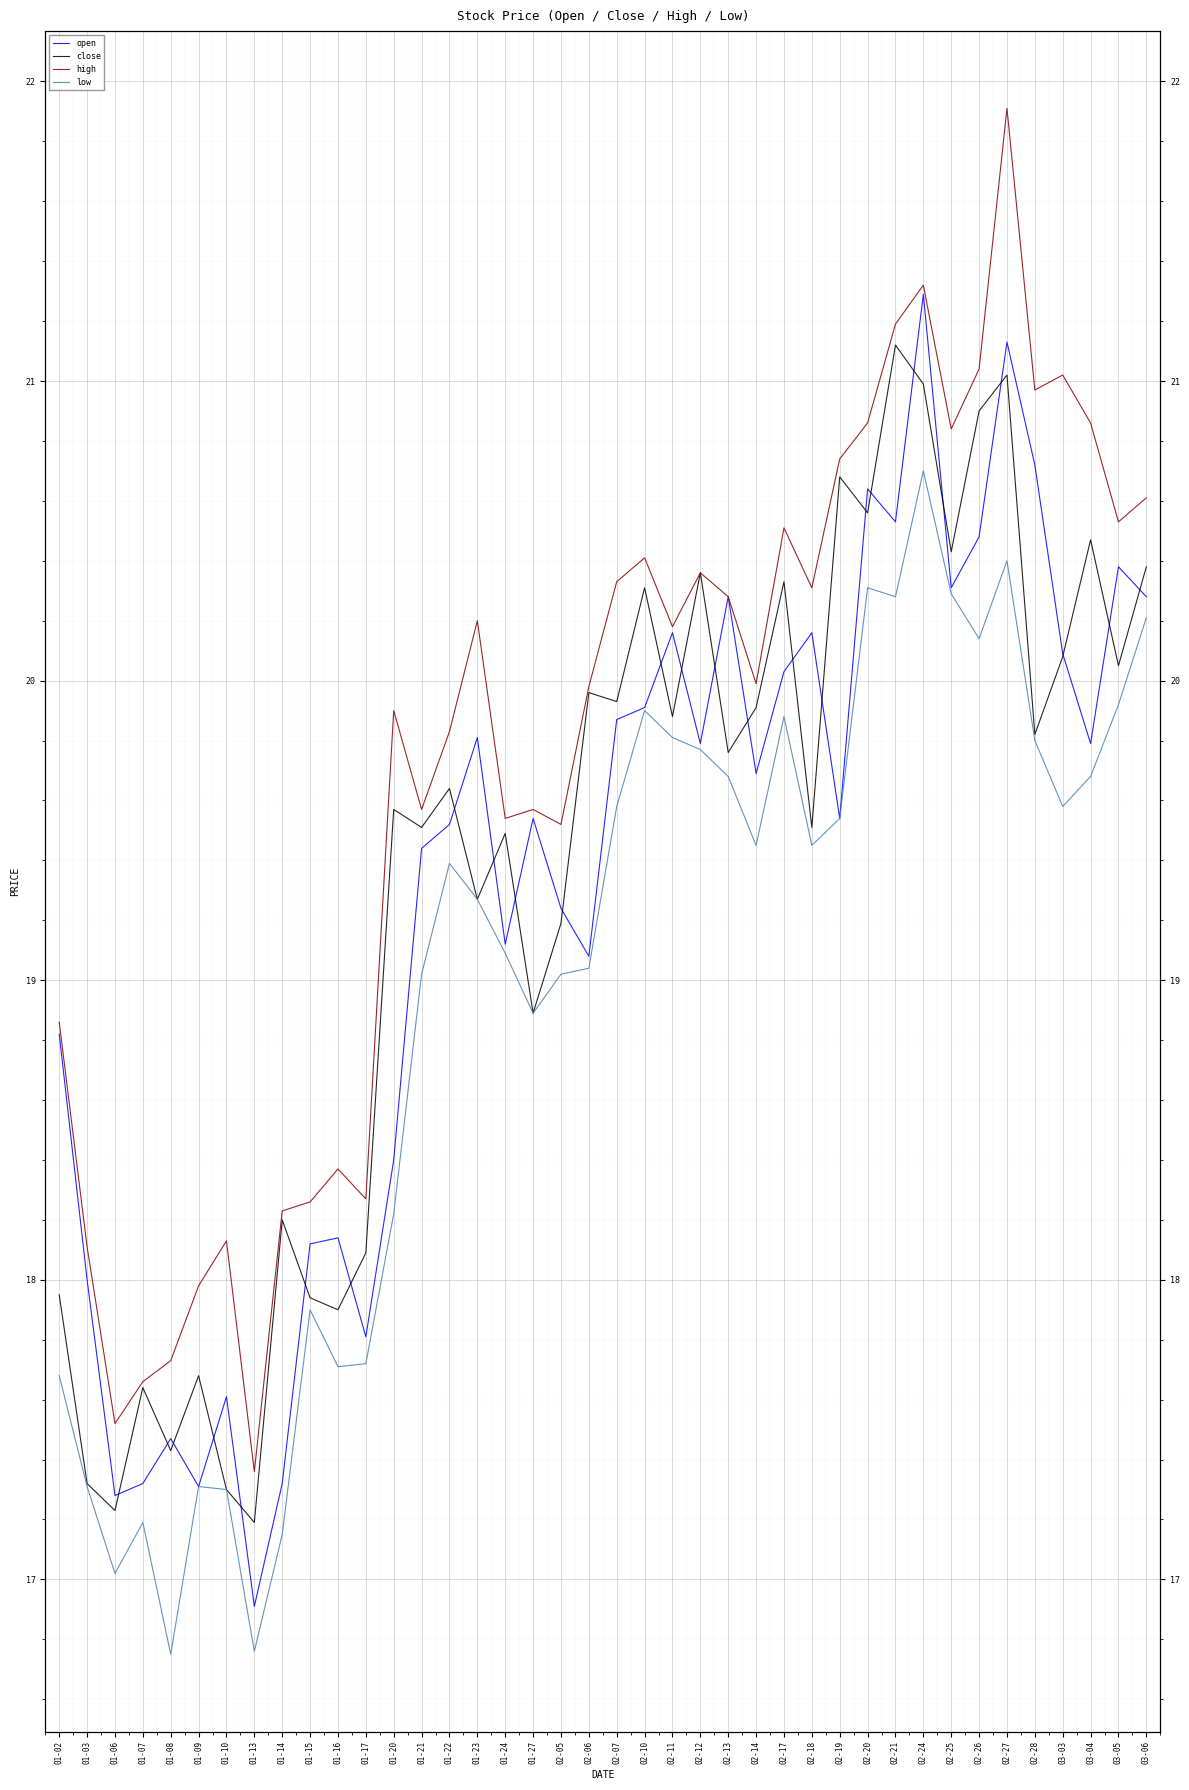

Where do close and open first cross each other?

01-06 and 01-07